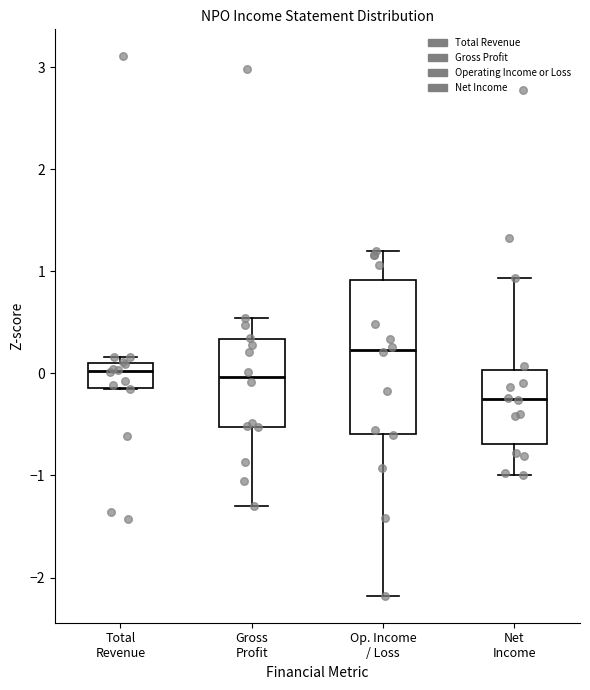

Which box's median line is the lowest?

Net Income